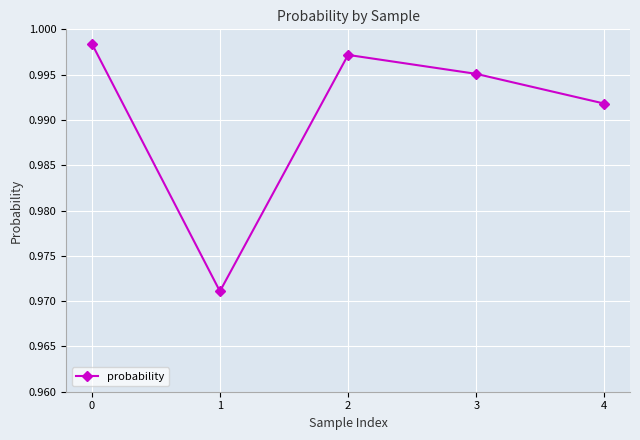

At which category does the chart reach its minimum across all series?

1